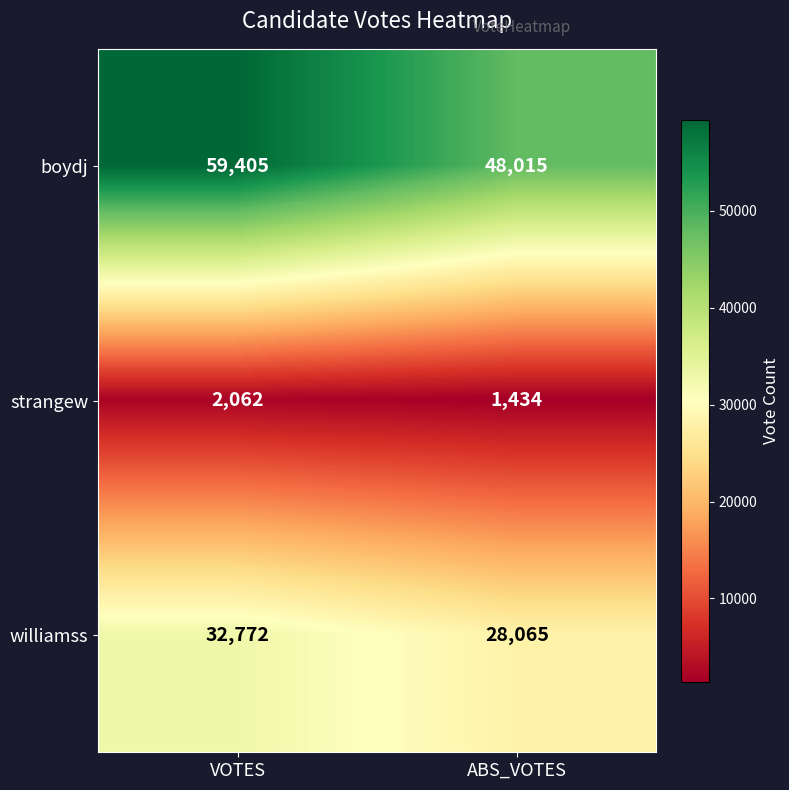

What is the average value of the strangew series?

1748